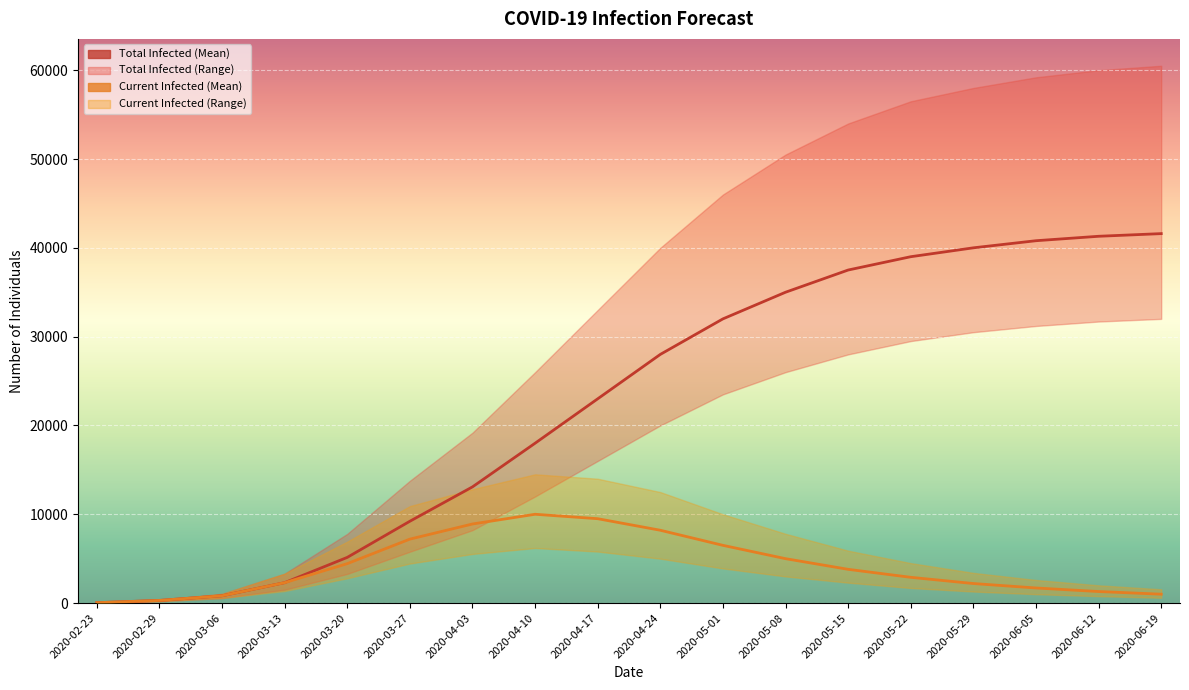

At which label does predicted_total_infected_mean first exceed 28000?

2020-05-01